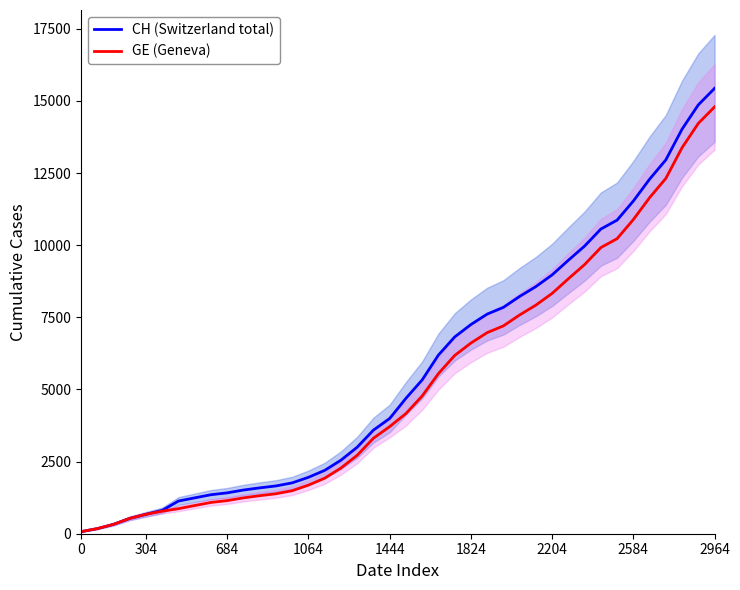

What is the label of the 14th point from the left?

13